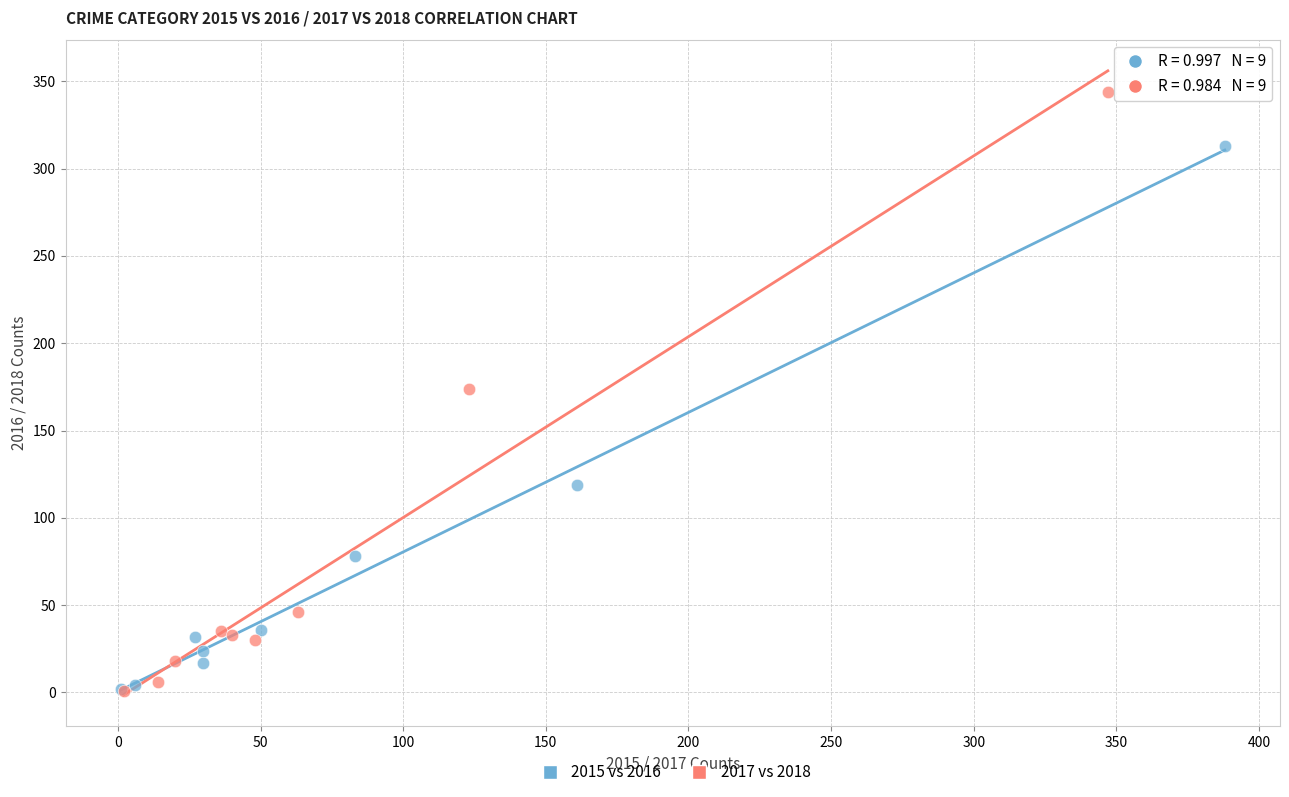

Which series has the widest spread of Y values?

2017 vs 2018